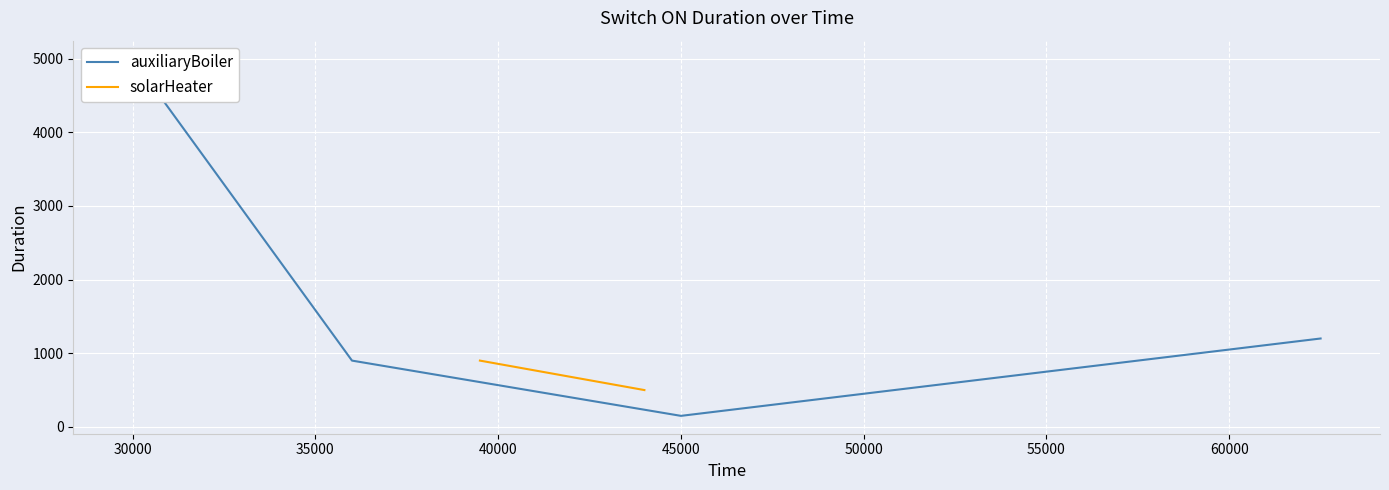

What is the value of the 3rd point from the left?

150